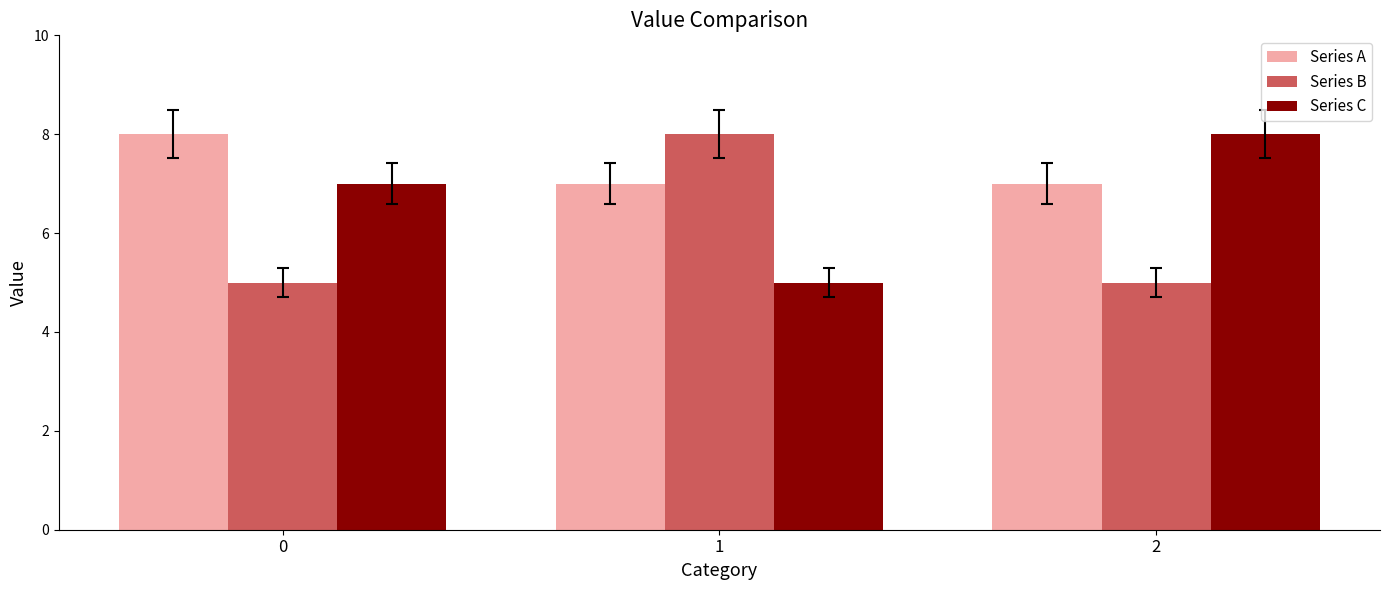

What is the difference between the maximum and minimum values in the Series B series?

3